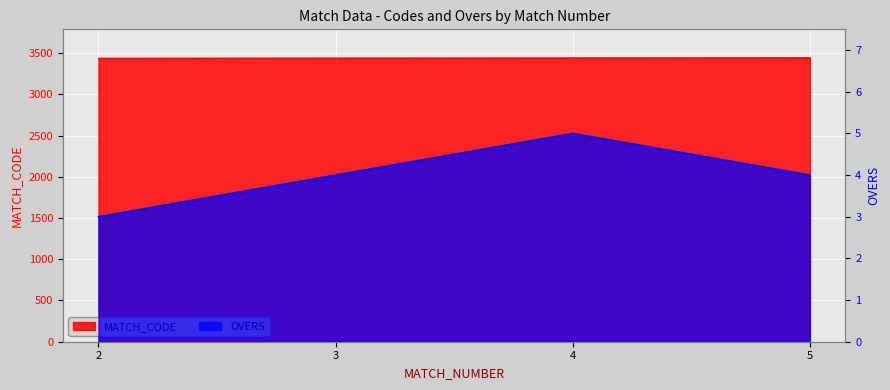

What is the total value across all series at 3?

3444